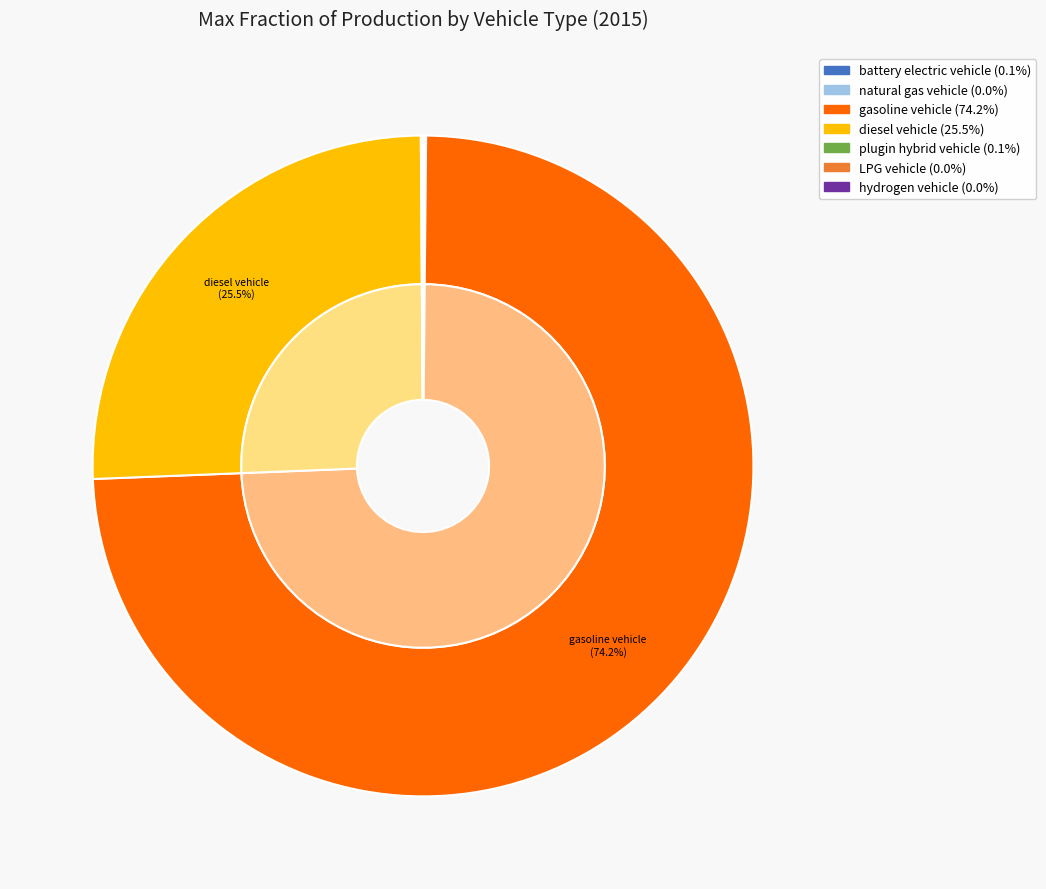

Rank the categories by value from highest to lowest.

gasoline vehicle, diesel vehicle, battery electric vehicle, plugin hybrid vehicle, natural gas vehicle, LPG vehicle, hydrogen vehicle